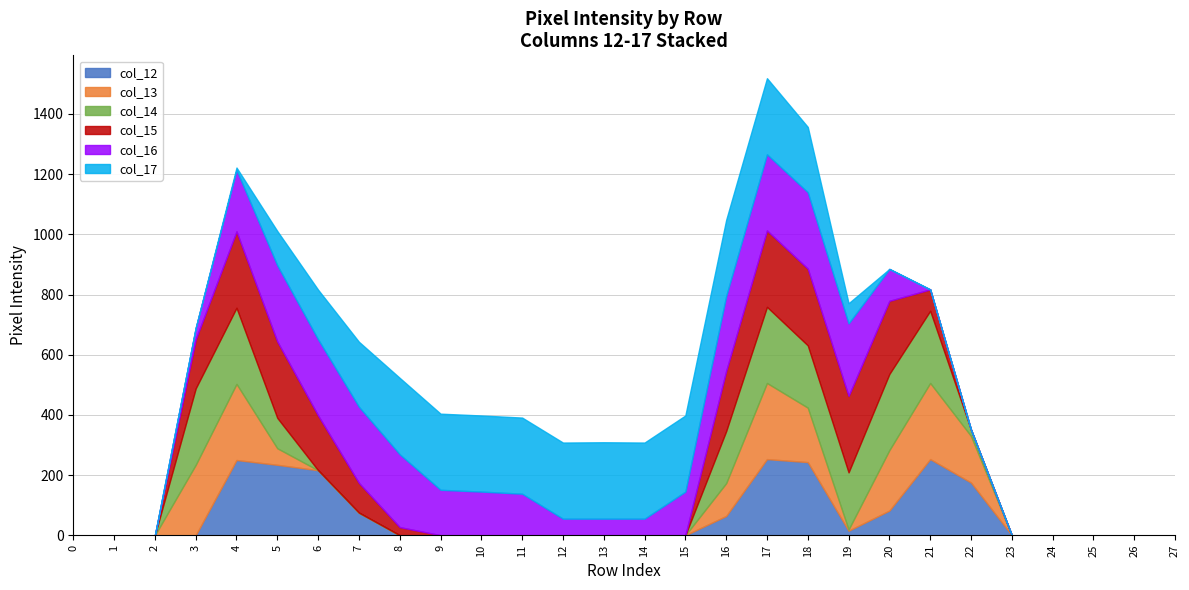

Is it true that col_16 equals 65 at 3?

False